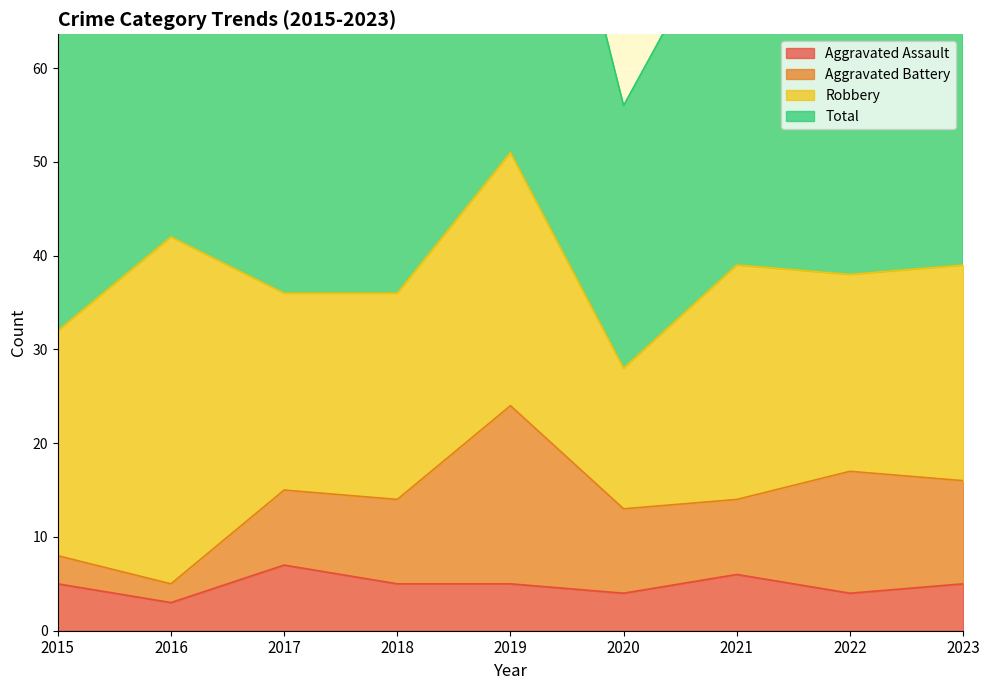

Where is Aggravated Assault nearest to the value 5?

2015